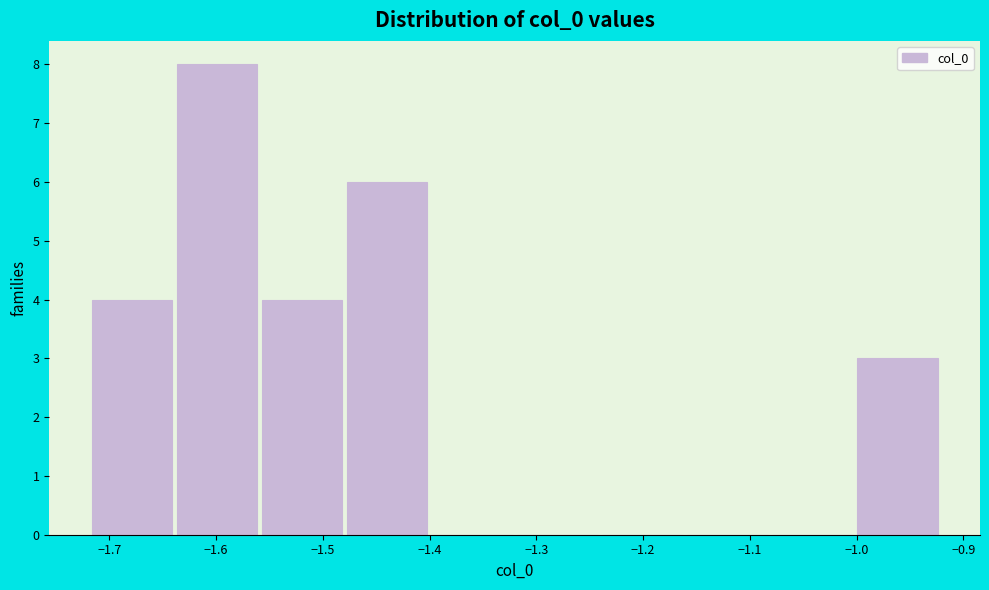

How tall is the bar that spans -1.56 to -1.48 on the x-axis? Neither the bar edges nor the heights are printed on the chart, so give them approximately, as read against the axes.

4